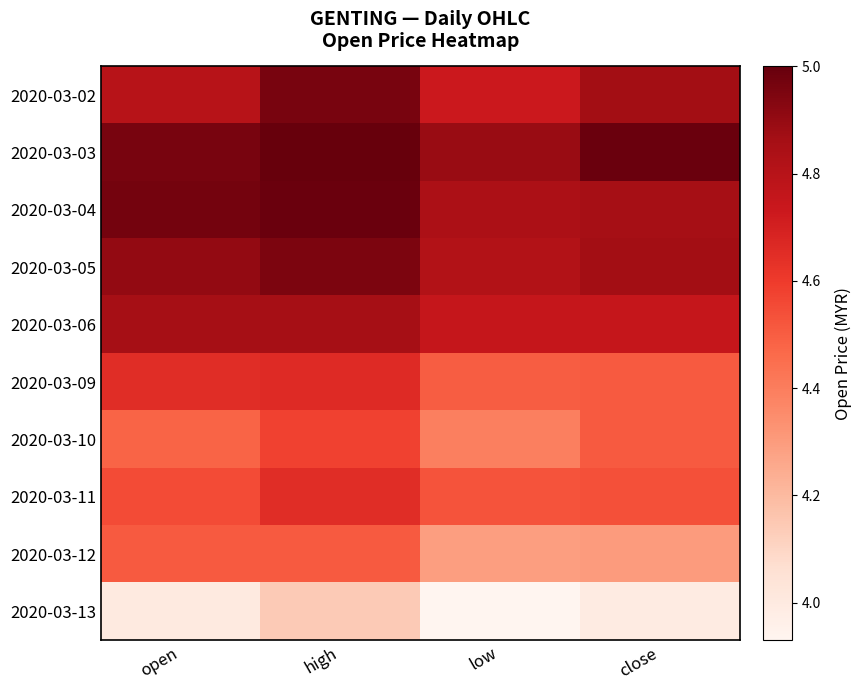

What is the approximate value of 2020-03-10 at close?

4.5